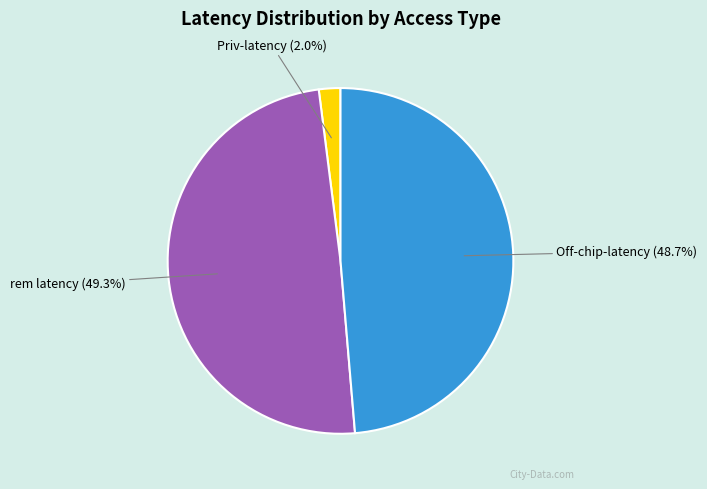

Is Priv-latency the majority of the pie?

No